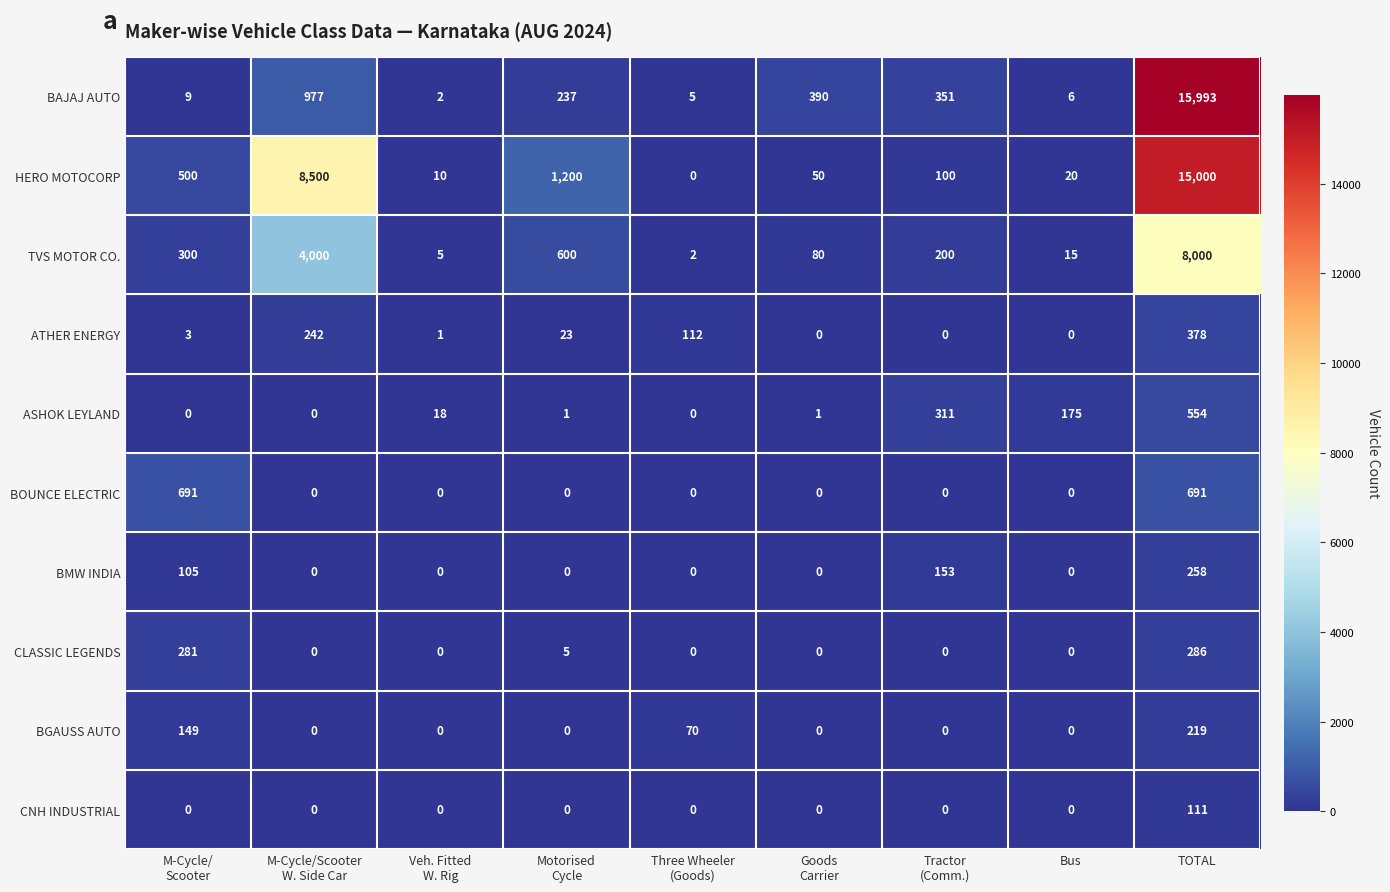

Which series has the largest range (max minus min)?

BAJAJ AUTO